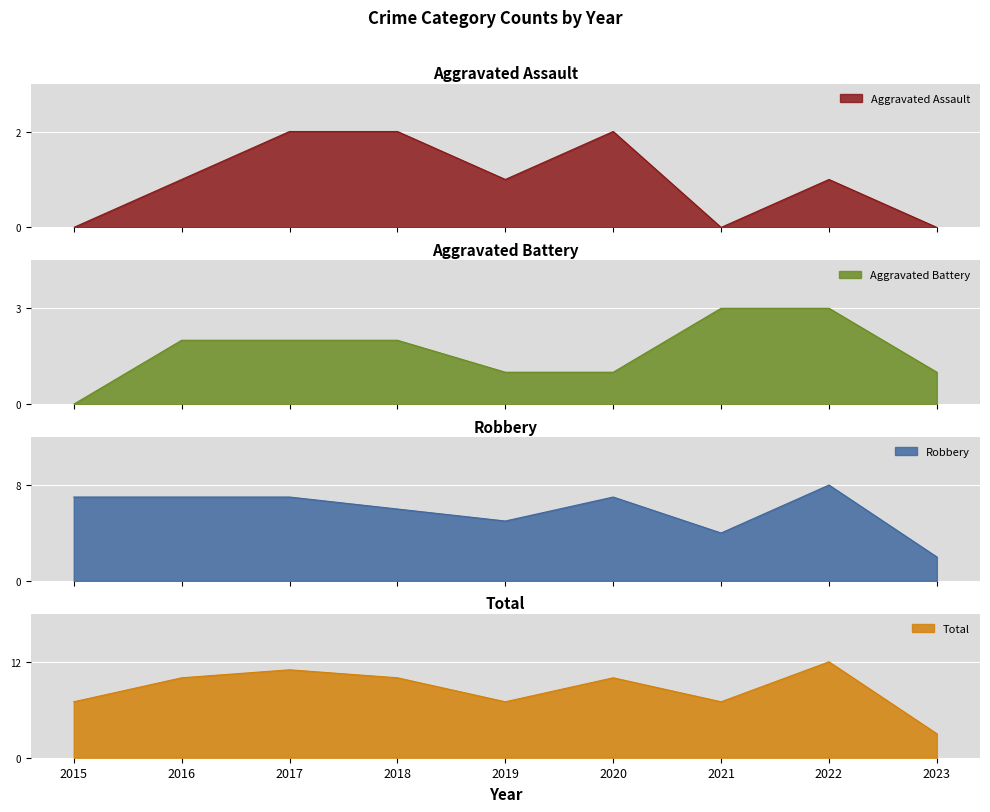

At how many categories does at least one series exceed 11?

1